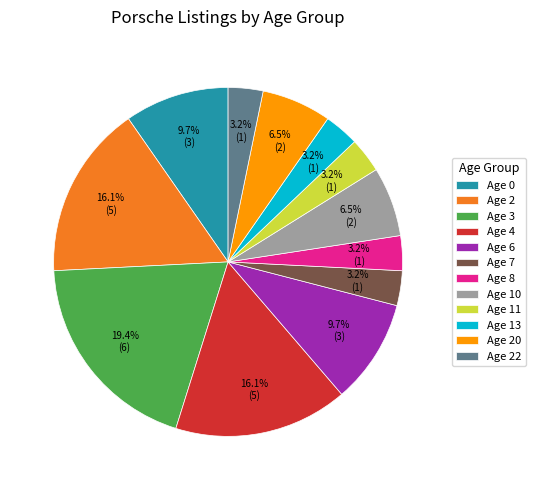

True or false: Age 3 accounts for 33% of the total.

False